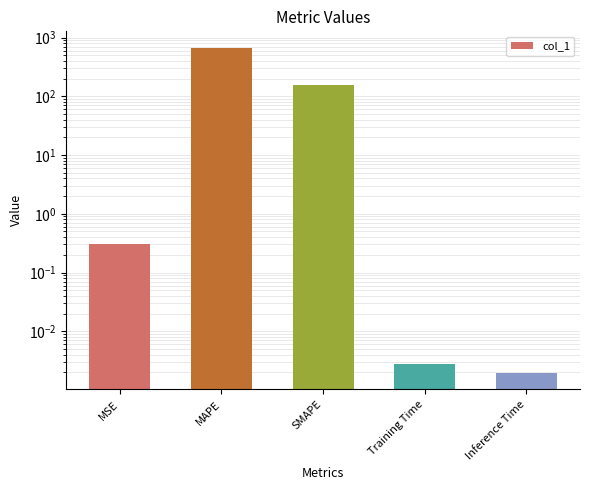

Which has a higher value, MAPE or MSE?

MAPE